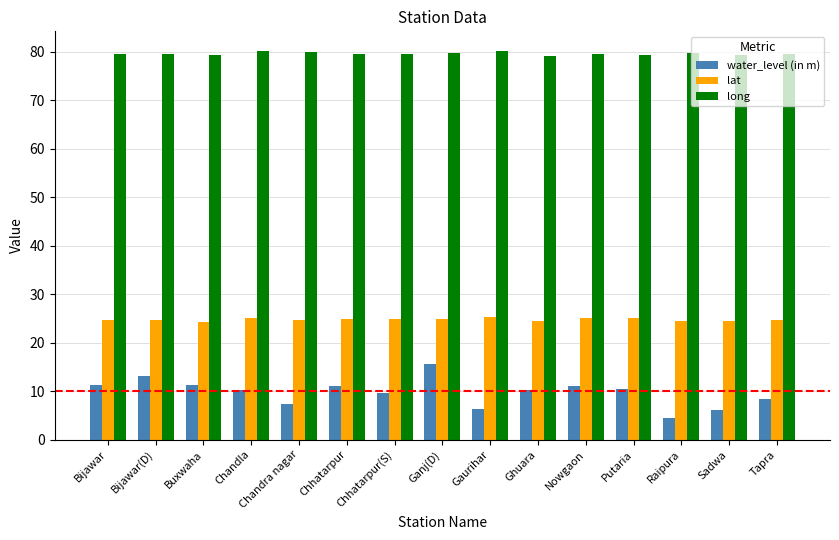

What is the label of the 15th bar from the left?

Tapra